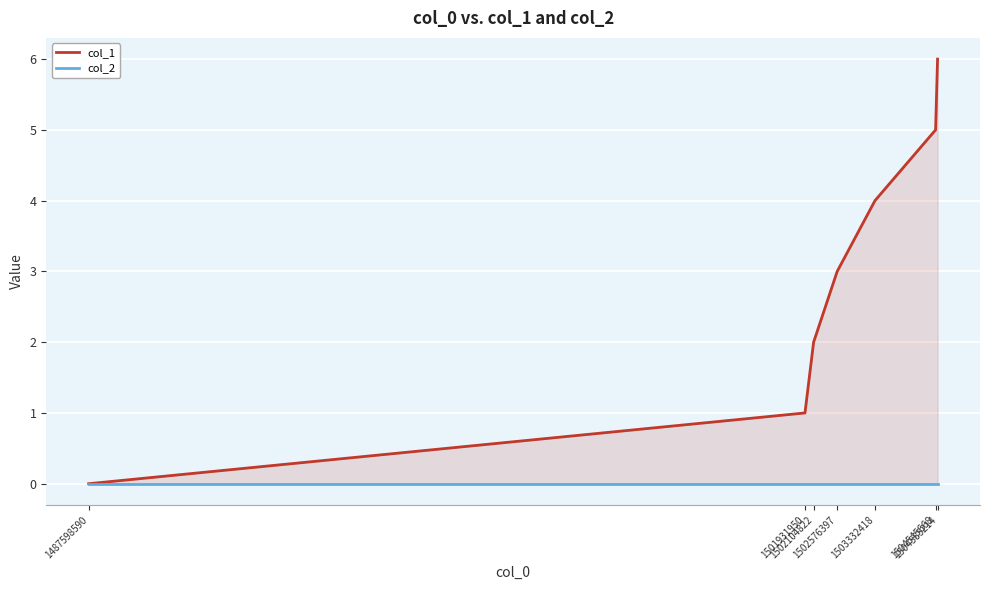

Reading left to right, list all the values displayed in this chart.

col_1: 1487598590=0	1501931950=1	1502104822=2	1502576397=3	1503332418=4	1504545668=5	1504585214=6
col_2: 1487598590=0	1501931950=0	1502104822=0	1502576397=0	1503332418=0	1504545668=0	1504585214=0